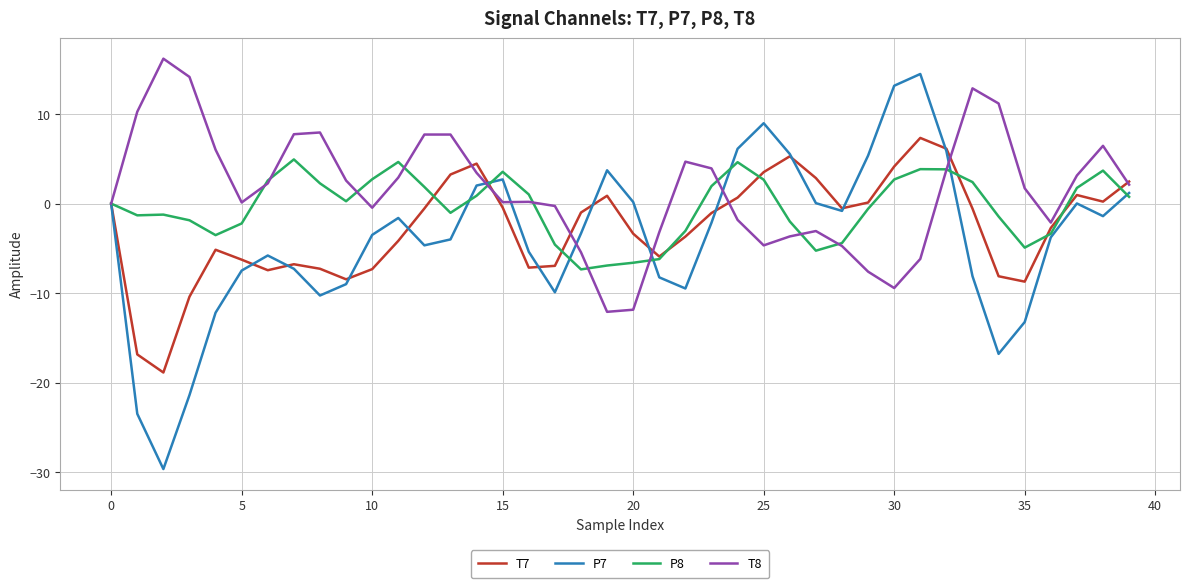

Rank the series by their average value, from lowest to highest.

P7, T7, P8, T8